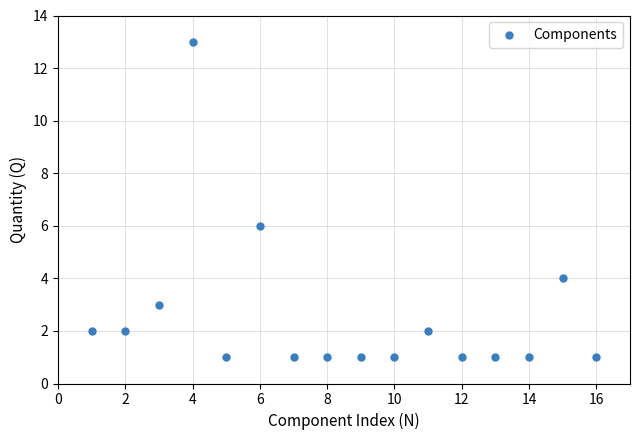

What Y value in the scatter plot is closest to 7?

6